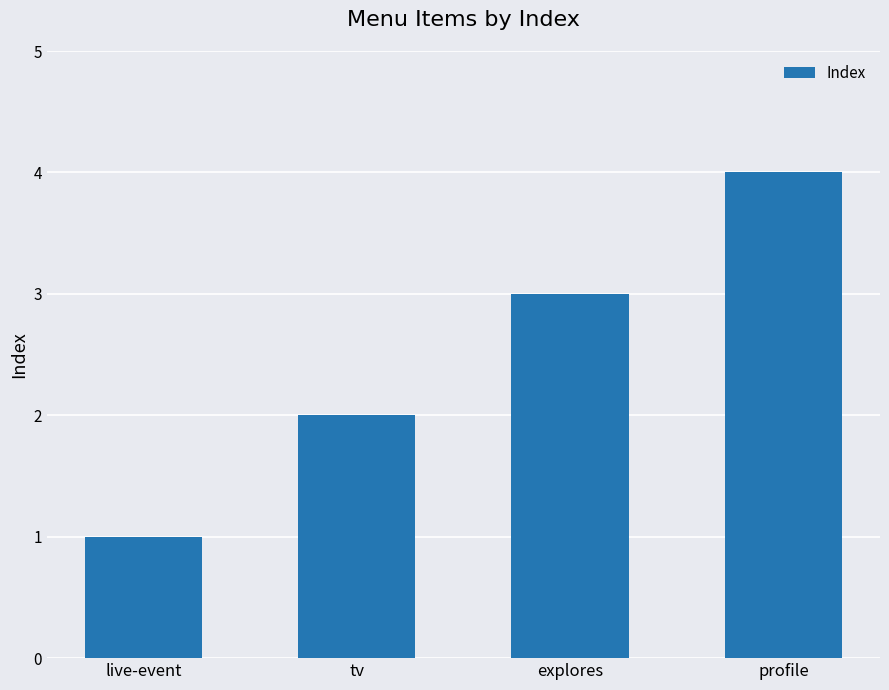

Where is the data nearest to the value 2?

tv